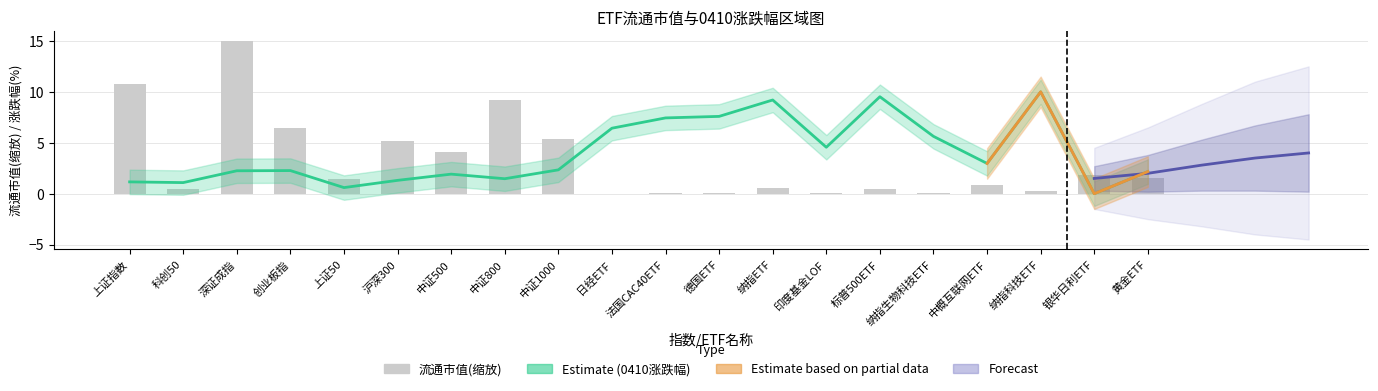

The chart shows a value of 2.3 at 中证1000. True or false?

True